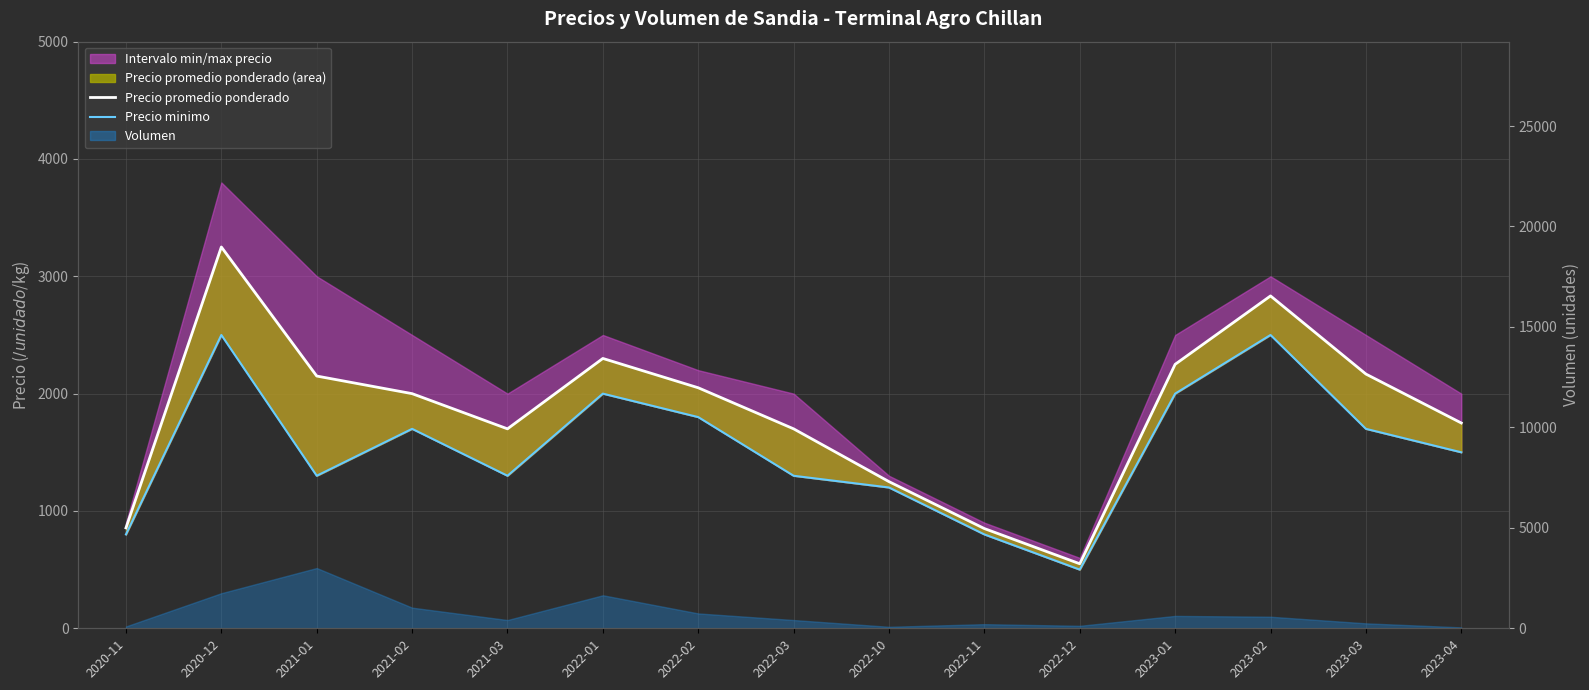

Rank the series by their maximum value, from lowest to highest.

Precio minimo, Precio promedio ponderado